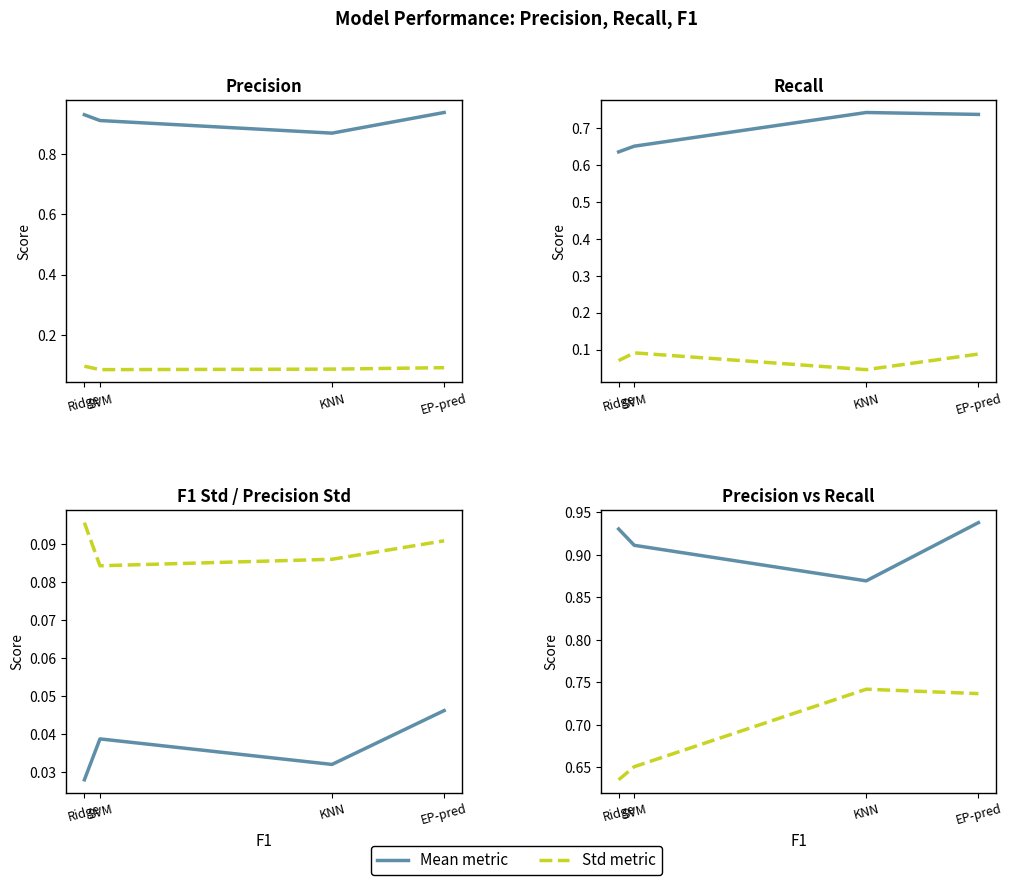

What is the difference between the Precision (mean) values at KNN and EP-pred?

0.1